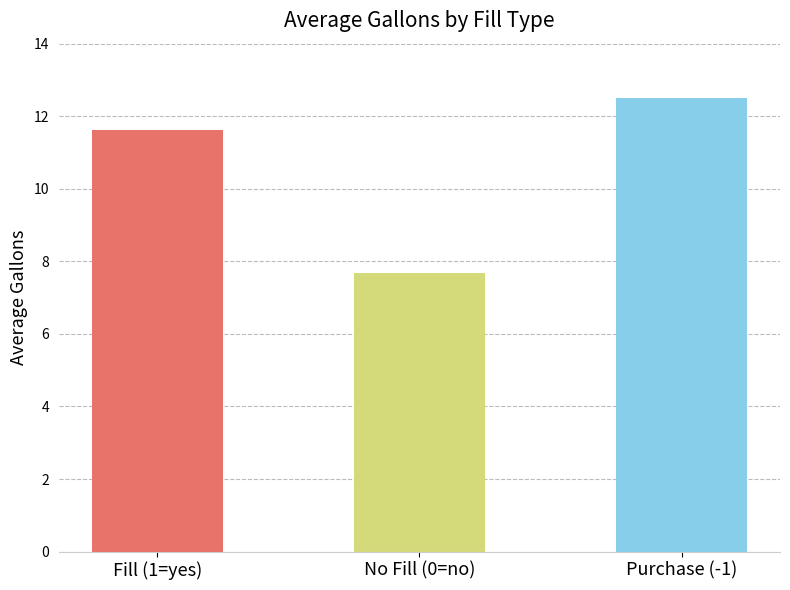

What is the change in value from No Fill (0=no) to Purchase (-1)?

+4.8